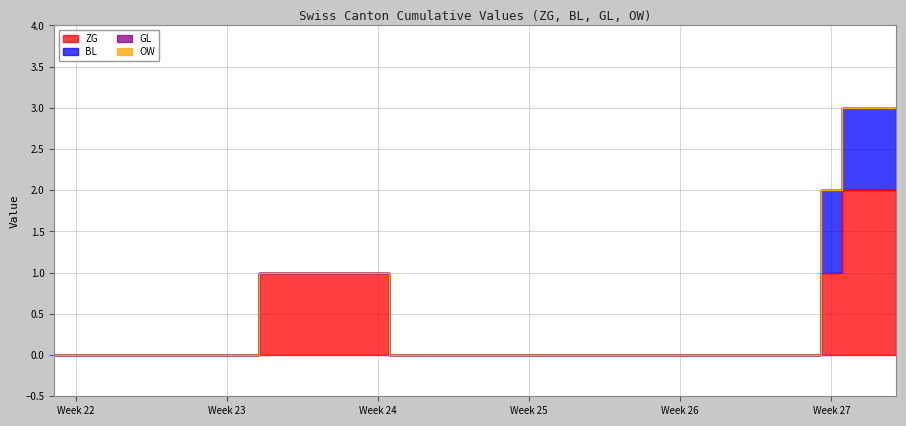

How many series are shown in this chart?

4